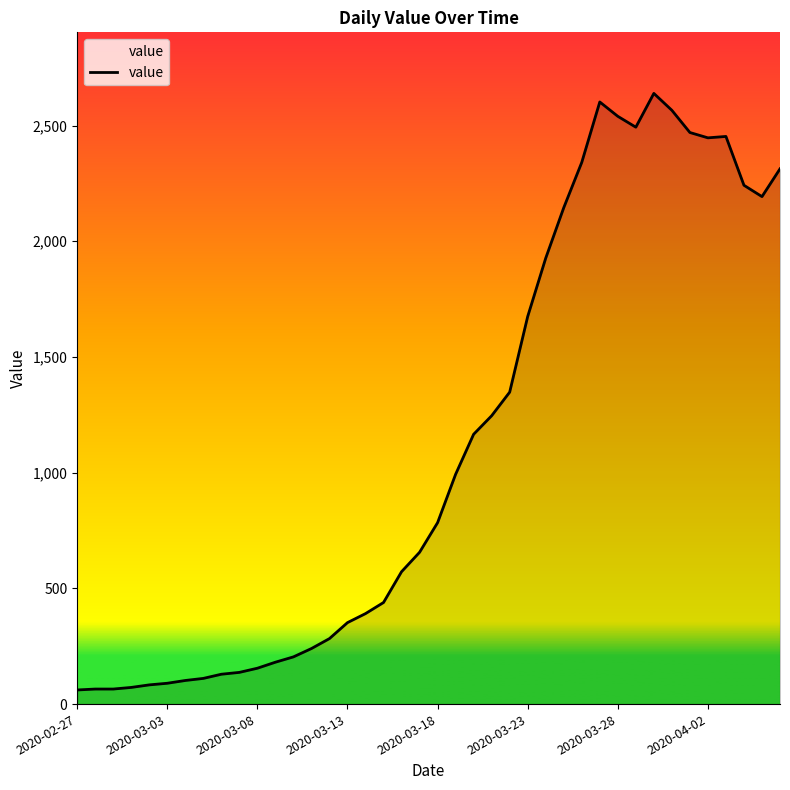

What is the difference between the maximum and minimum values?

2578